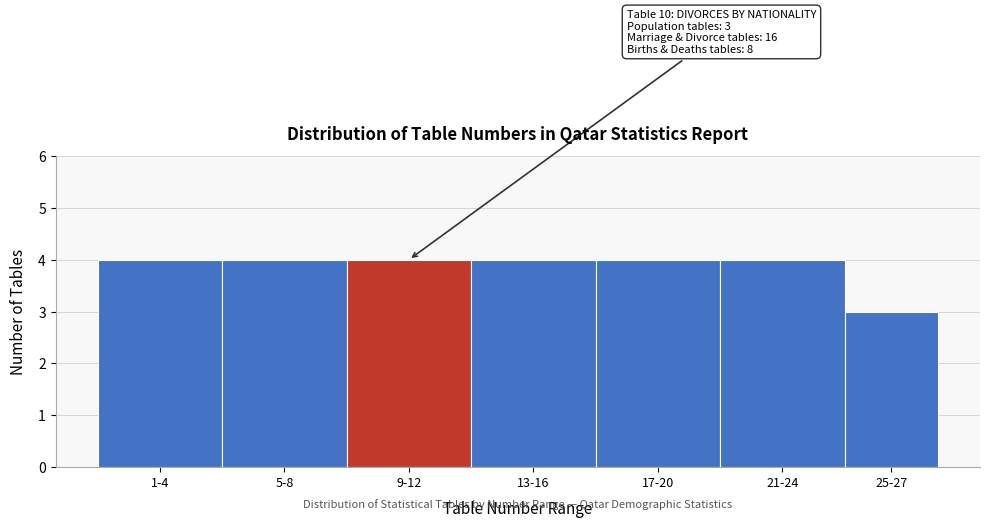

Reading left to right, list all the values displayed in this chart.

4	4	4	4	4	4	3